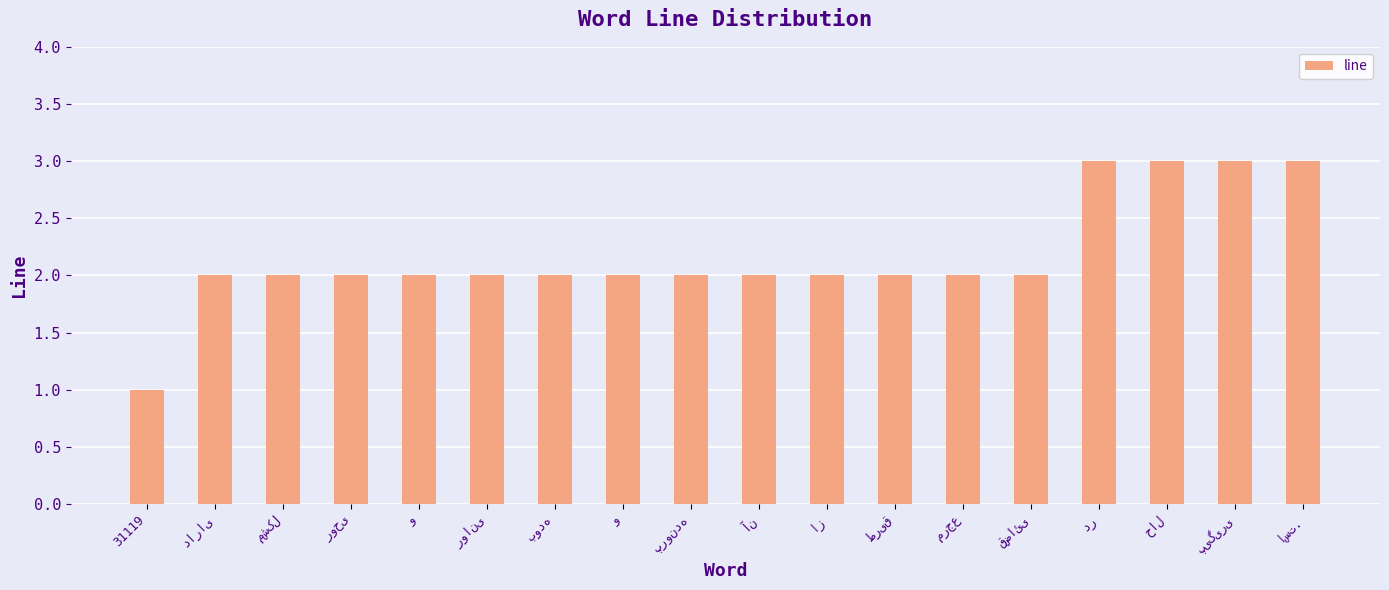

How many bars are there in total?

18